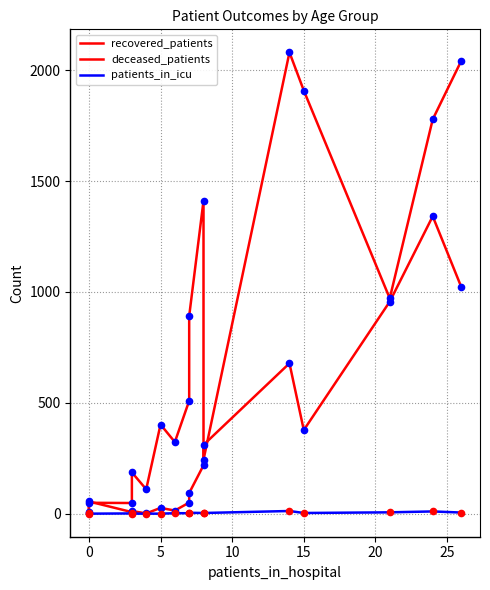

Rank the series by their average value, from lowest to highest.

patients_in_icu, deceased_patients, recovered_patients